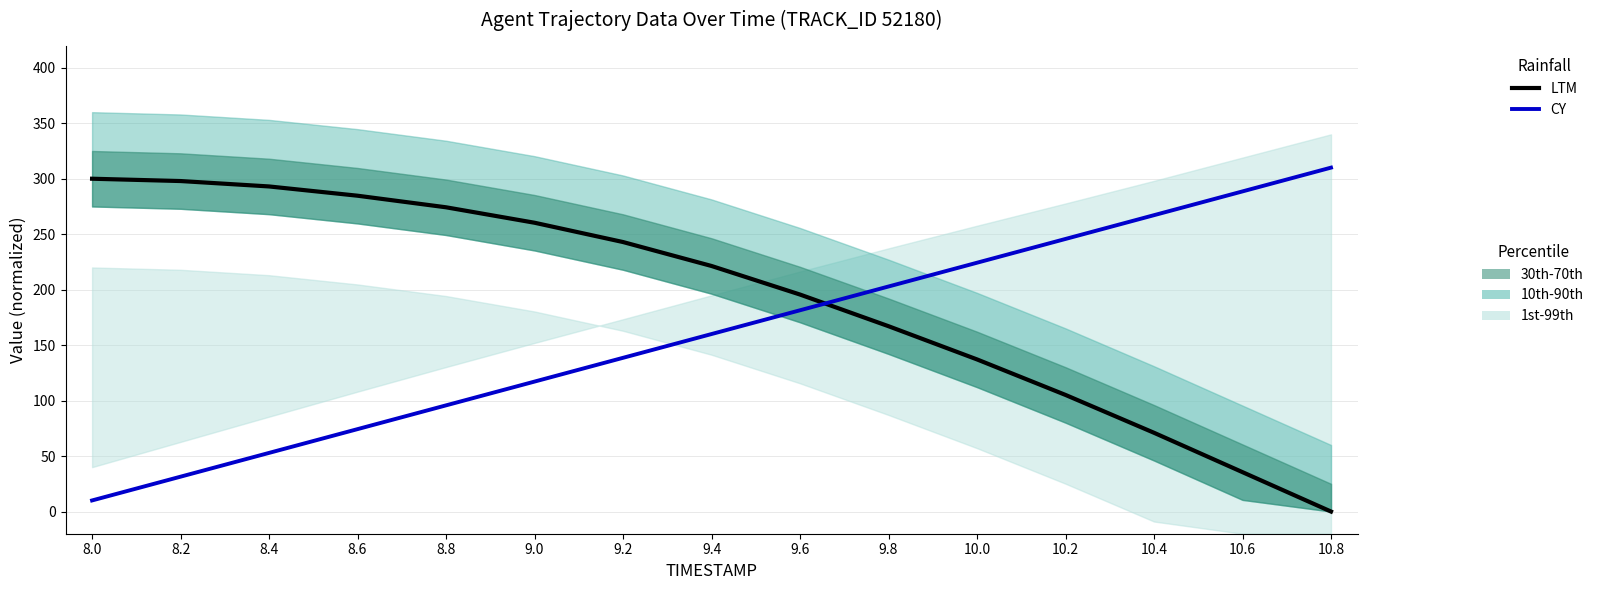

Is the value of LTM at 9.4 greater than the value of CY at 9.8?

Yes